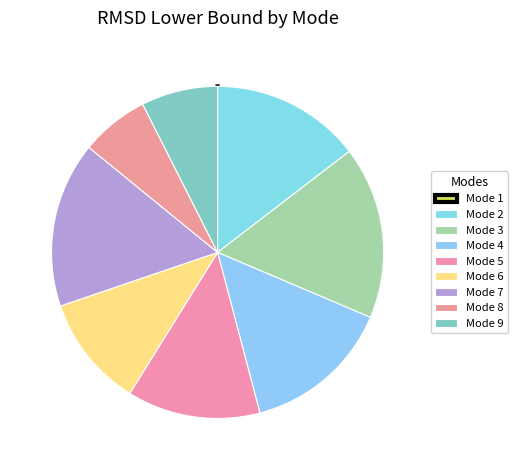

What percentage is the Mode 9 slice, to the nearest percent?

7%